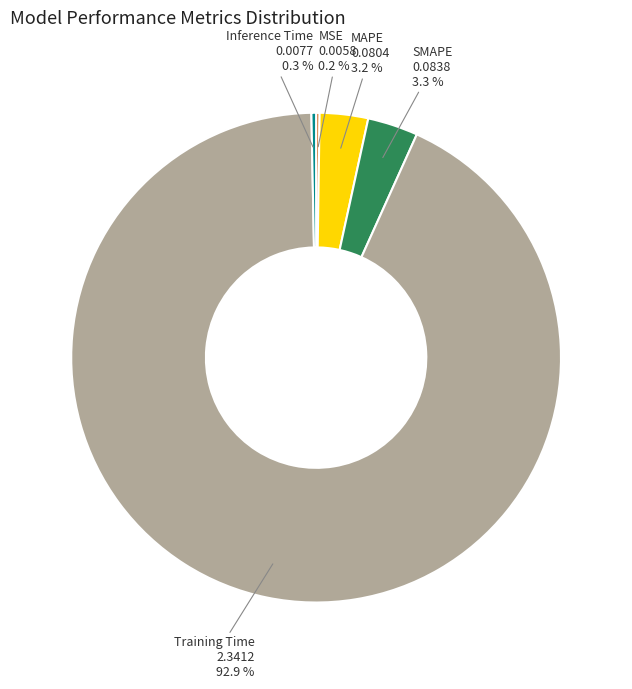

How much of the chart is everything except SMAPE?

96.7%